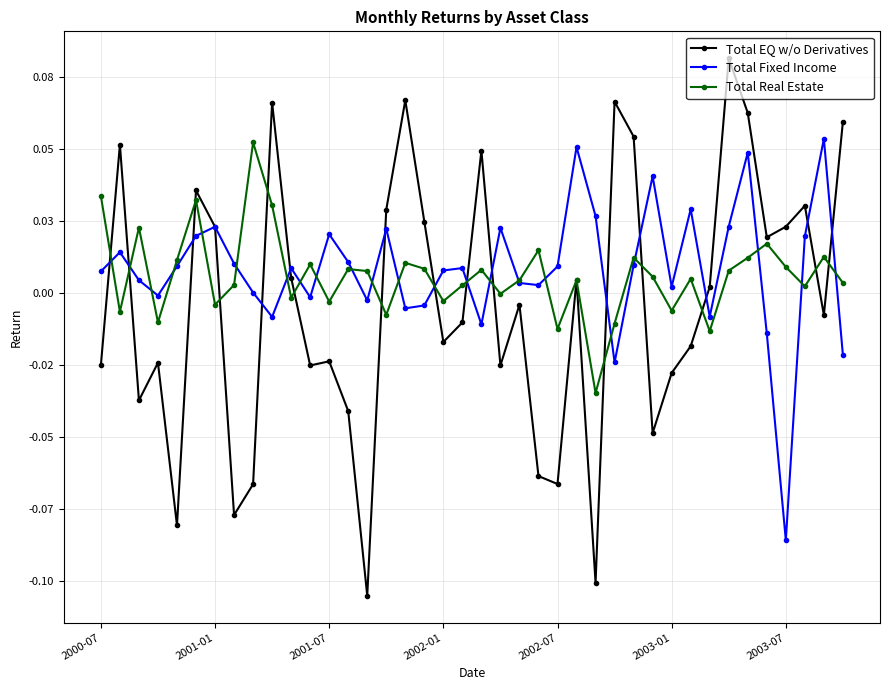

Does the chart have visible grid lines?

Yes